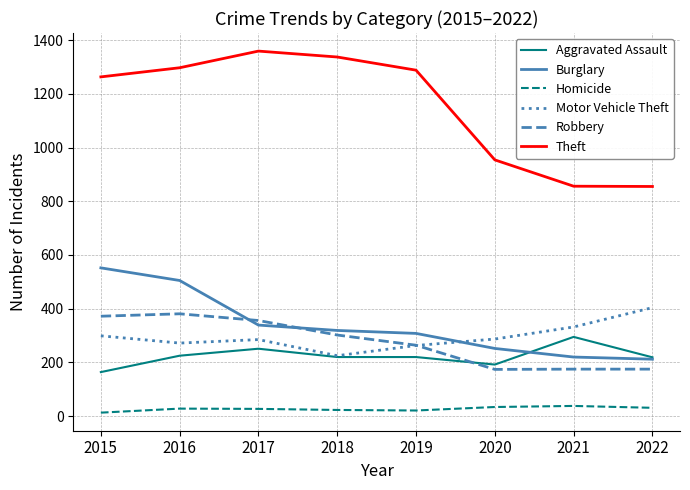

How many interior local peaks does the Theft series have?

1